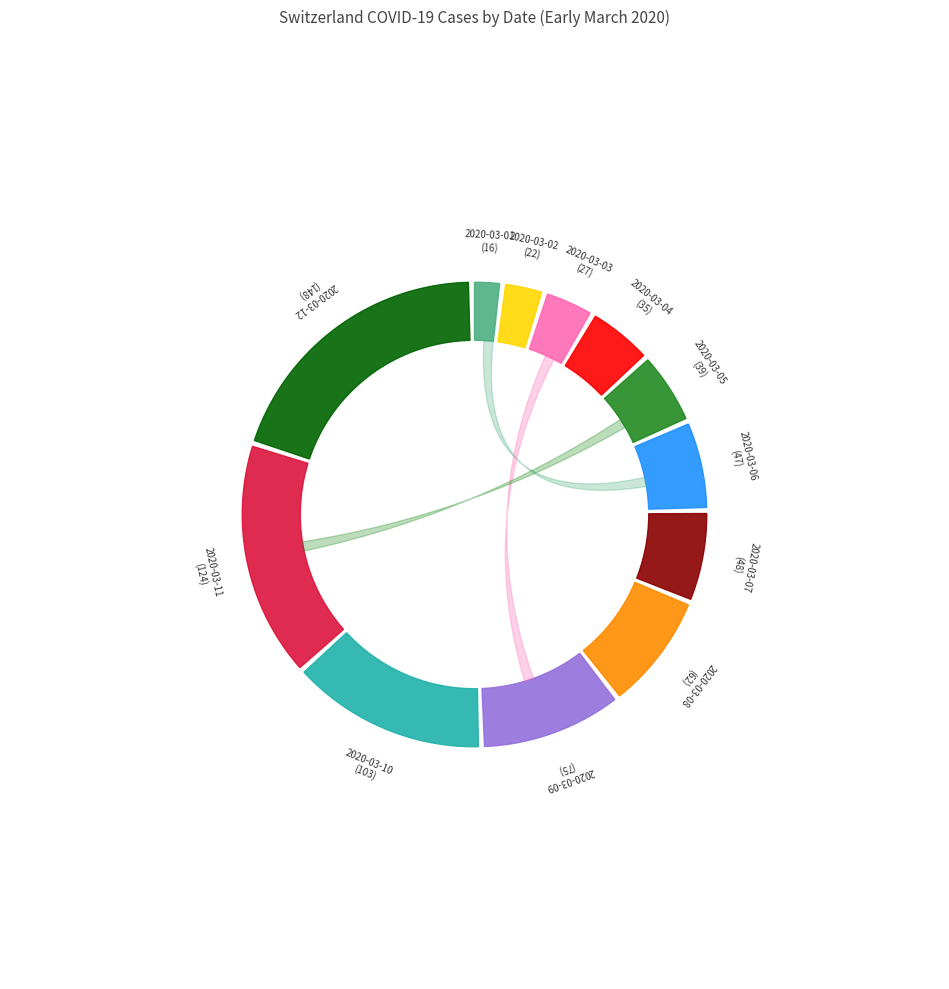

To the nearest percent, what portion does 2020-03-08 represent?

8%